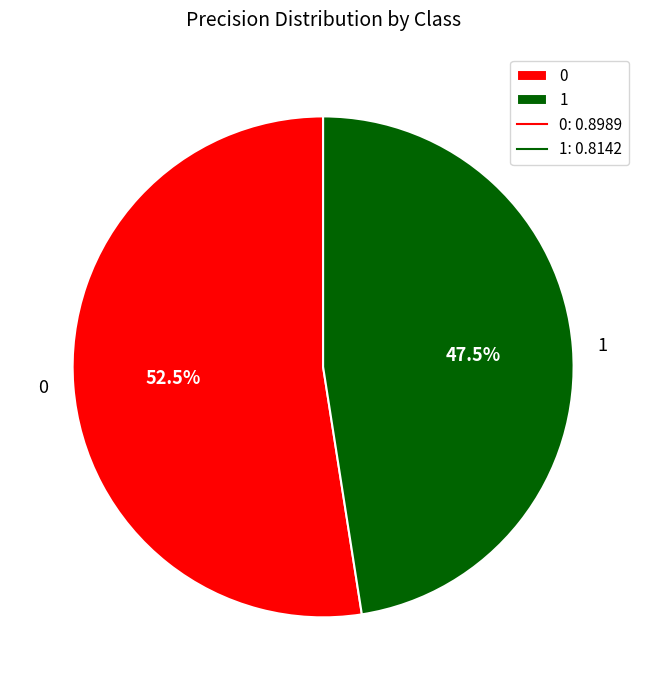

Is there any slice that represents more than half of the pie?

Yes